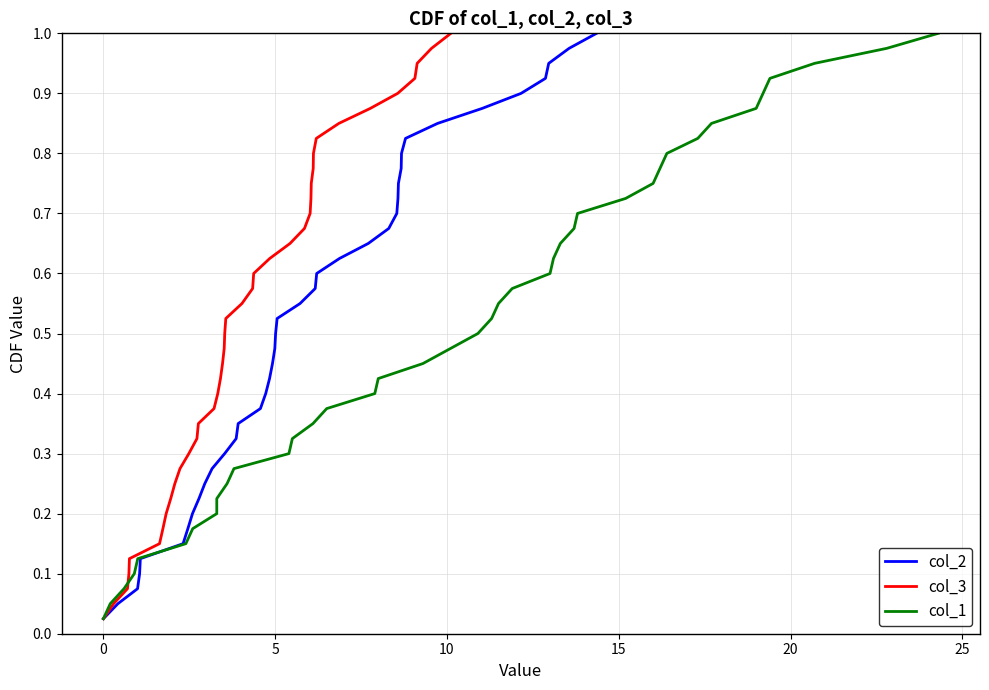

Is this an area chart (filled region under the line)?

No